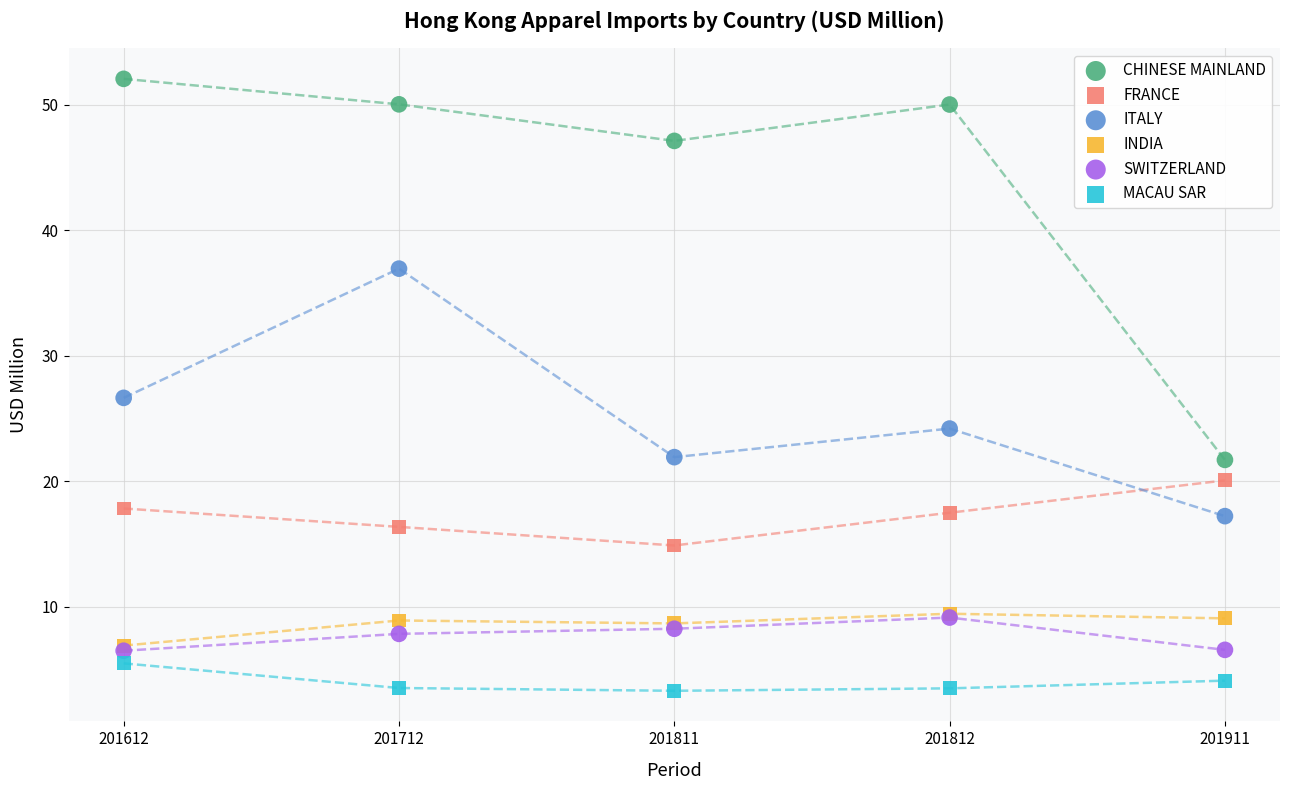

Which series contains the highest Y value?

CHINESE MAINLAND